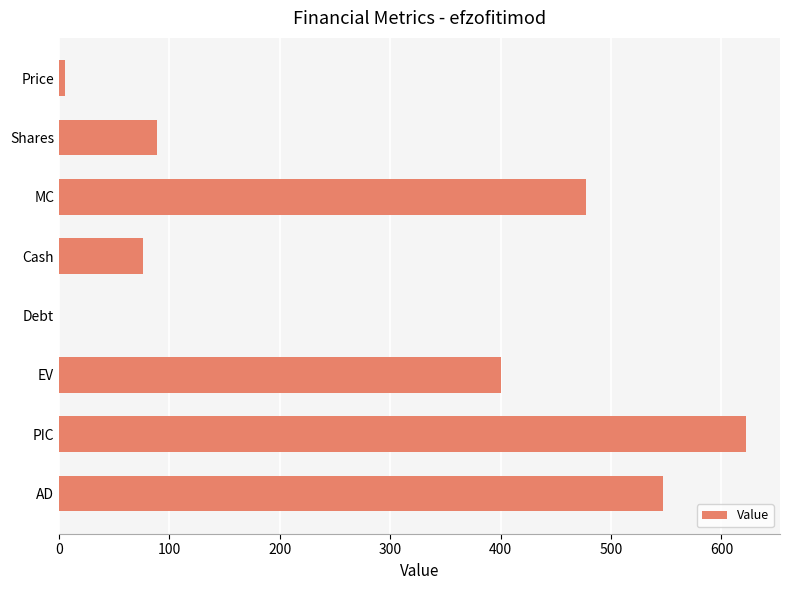

What is the change in value from MC to AD?

+69.9